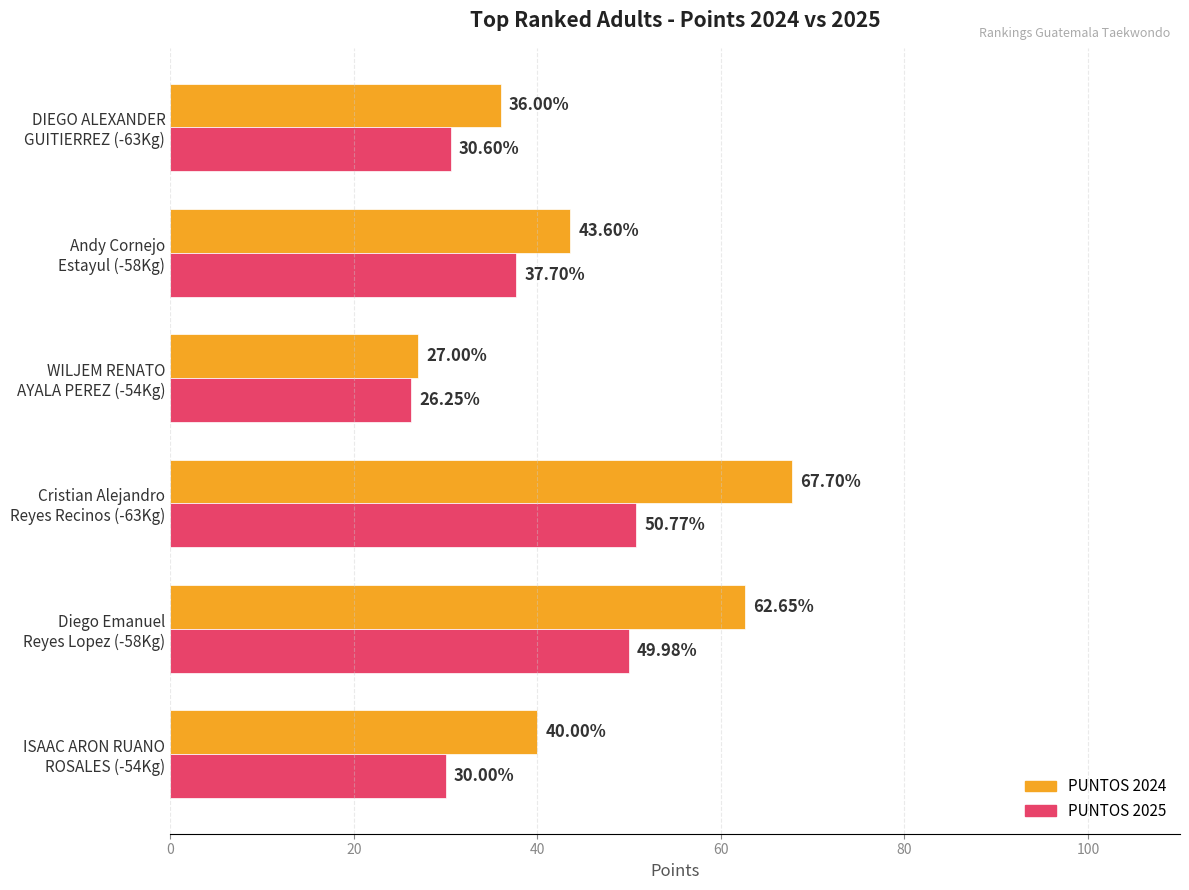

Which category has the lowest value in the PUNTOS 2024 series?

WILJEM RENATO
AYALA PEREZ (-54Kg)